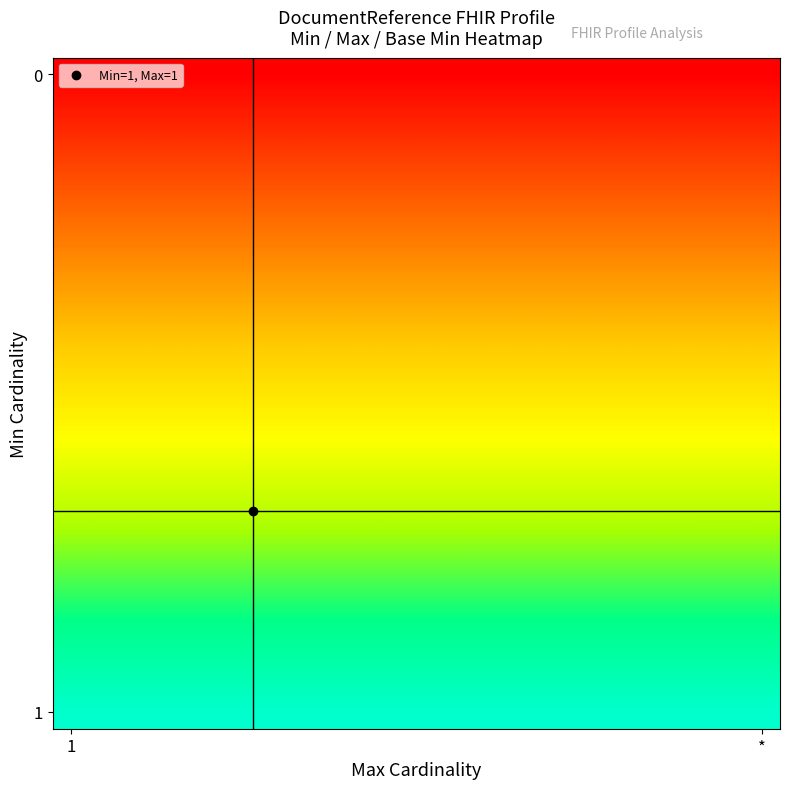

At which category is the sum across all series the highest?

1